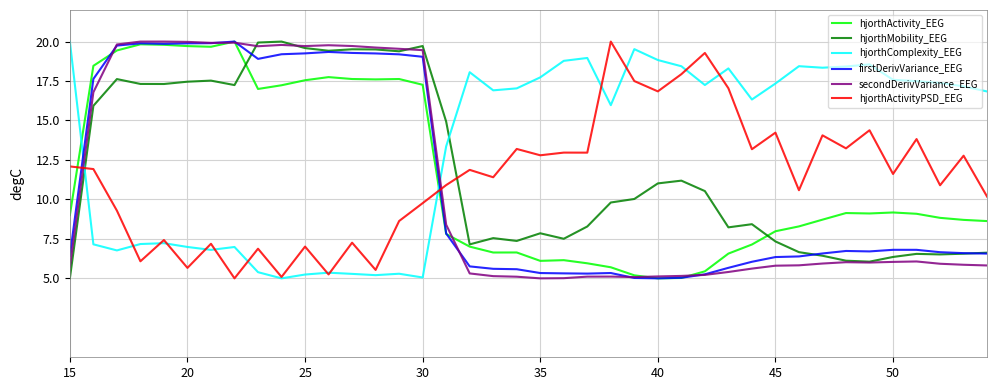

True or false: hjorthComplexity_EEG and secondDerivVariance_EEG cross at least once.

True